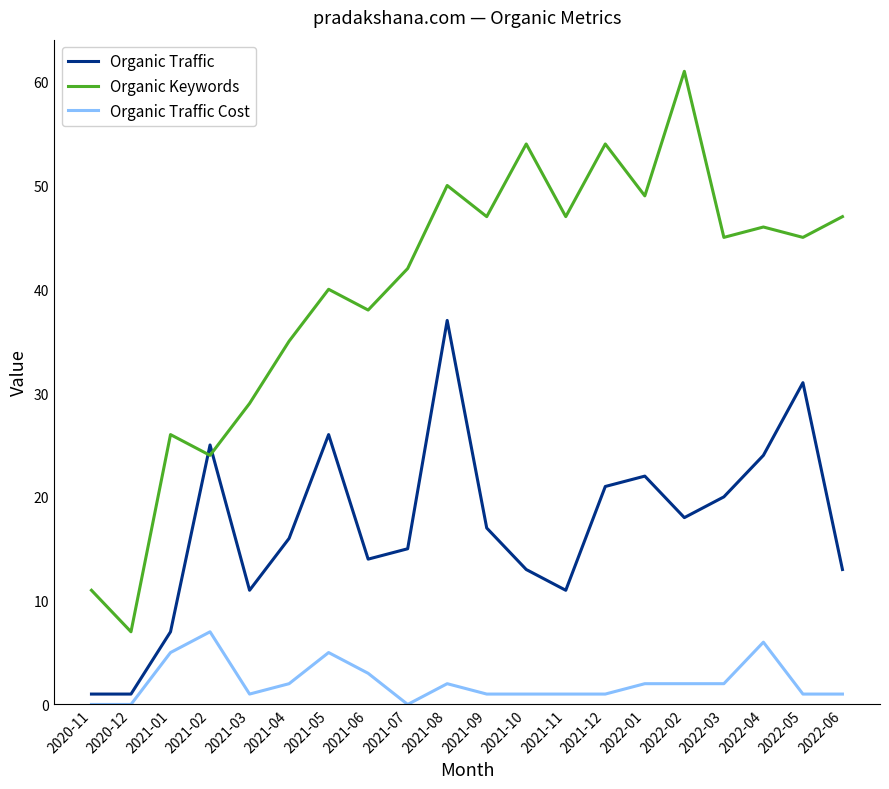

Which series has the largest total across all categories?

Organic Keywords